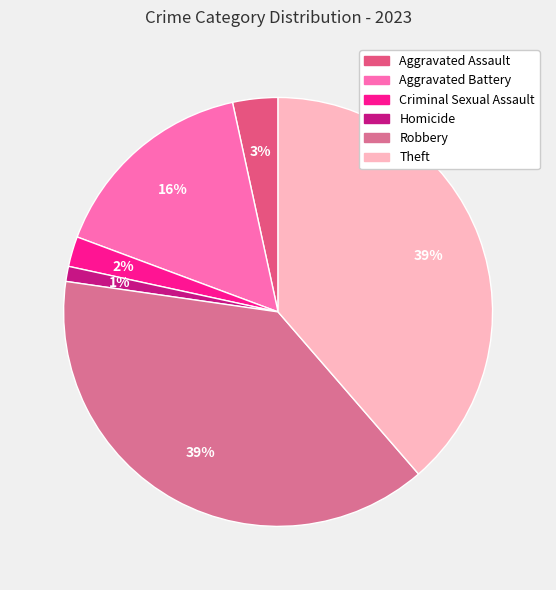

How many segments does this pie chart have?

6